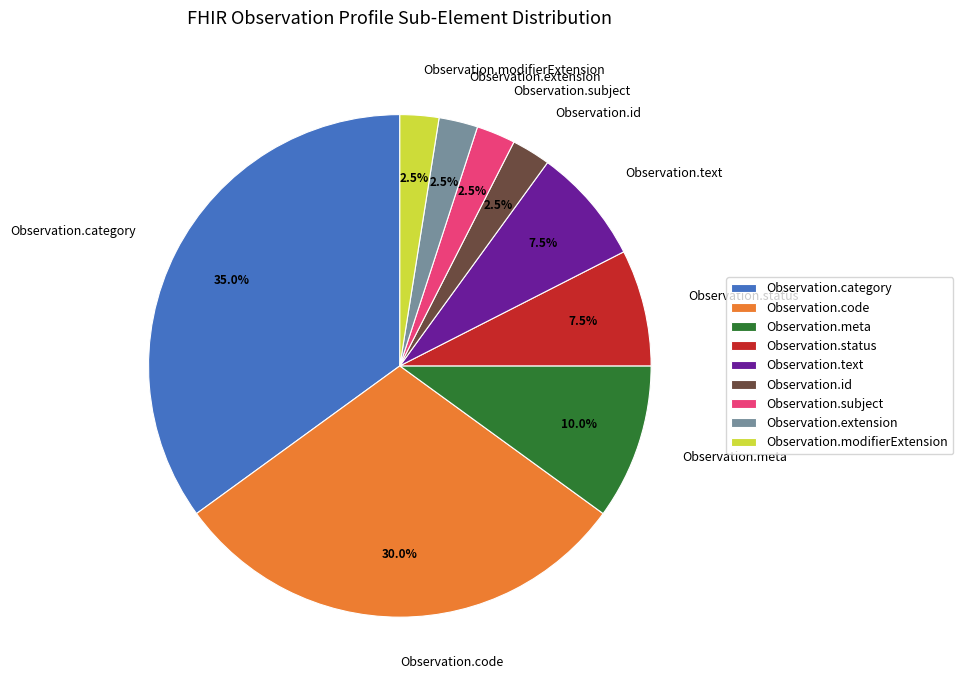

Is there a majority slice in this chart?

No